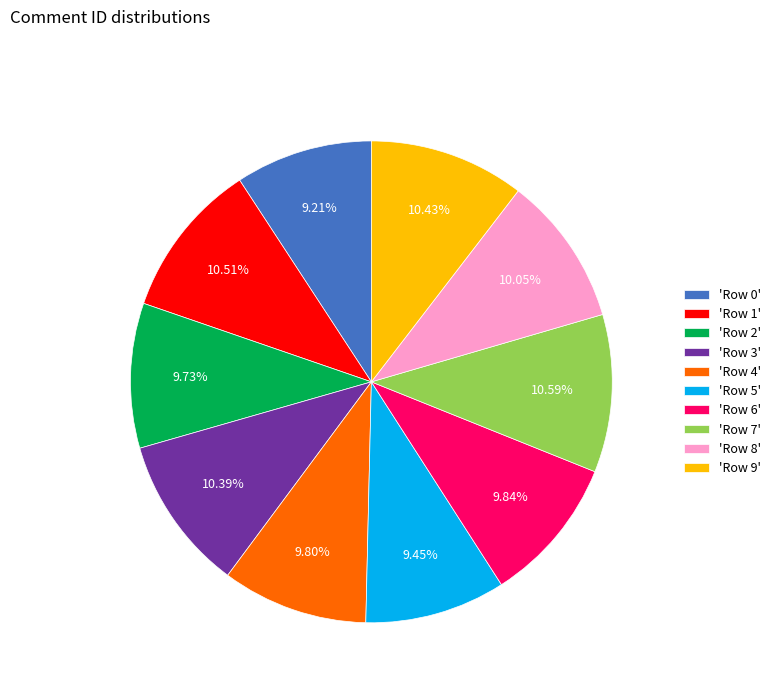

Is there a majority slice in this chart?

No